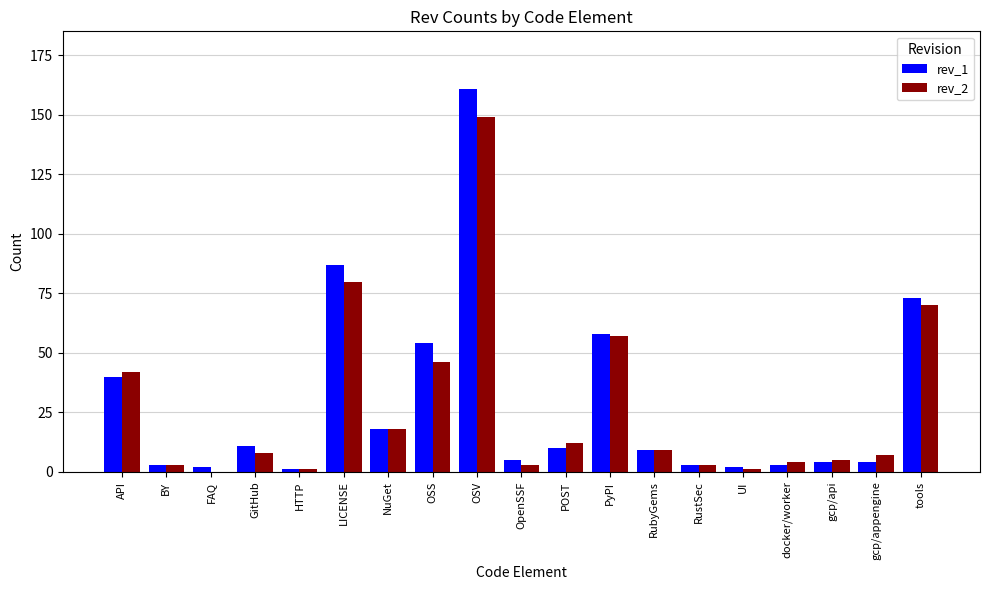

Reading right to left, what are all the values shown in this chart?

rev_1: 73	4	4	3	2	3	9	58	10	5	161	54	18	87	1	11	2	3	40
rev_2: 70	7	5	4	1	3	9	57	12	3	149	46	18	80	1	8	0	3	42